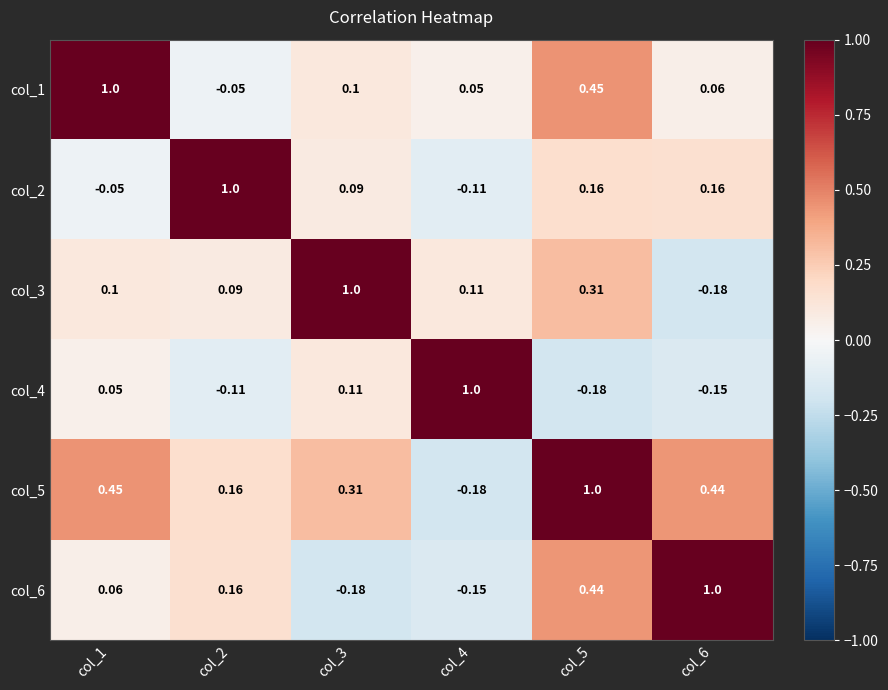

How many values in the col_6 series are below 0?

2